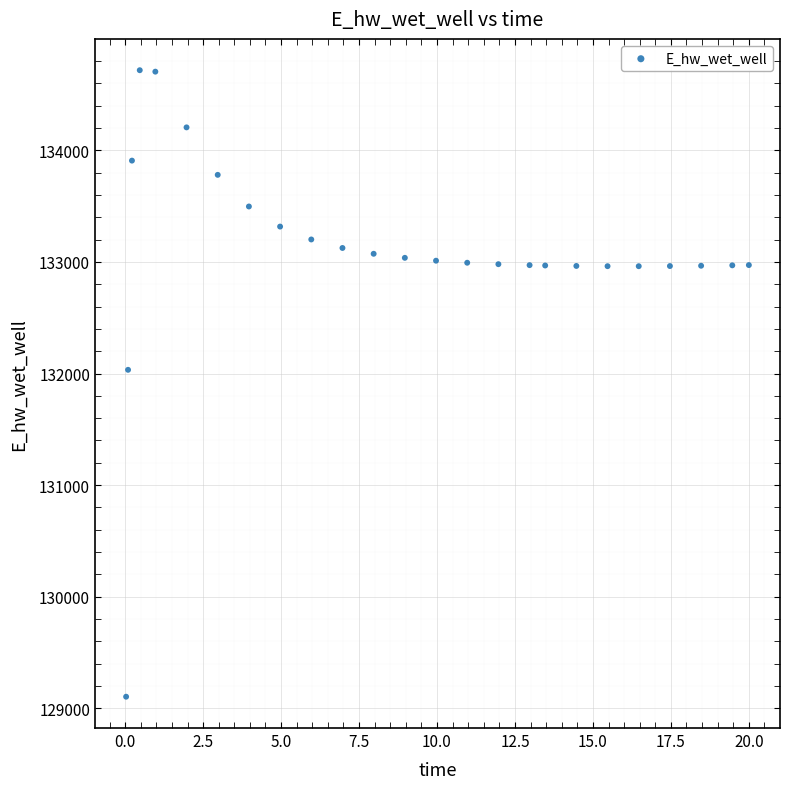

What Y value in the scatter plot is closest to 131910?

132033.2